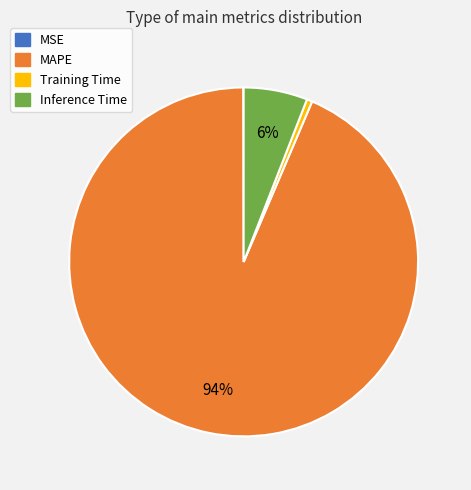

To the nearest percent, what is the difference between the Training Time and Inference Time slice percentages?

5%